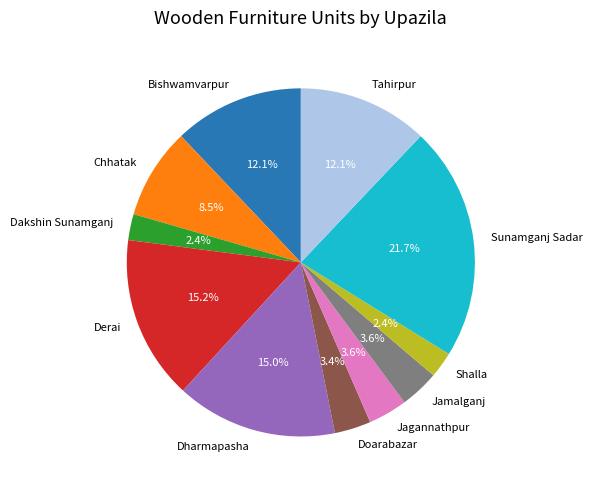

To the nearest percent, what percentage of the pie is Shalla?

2%